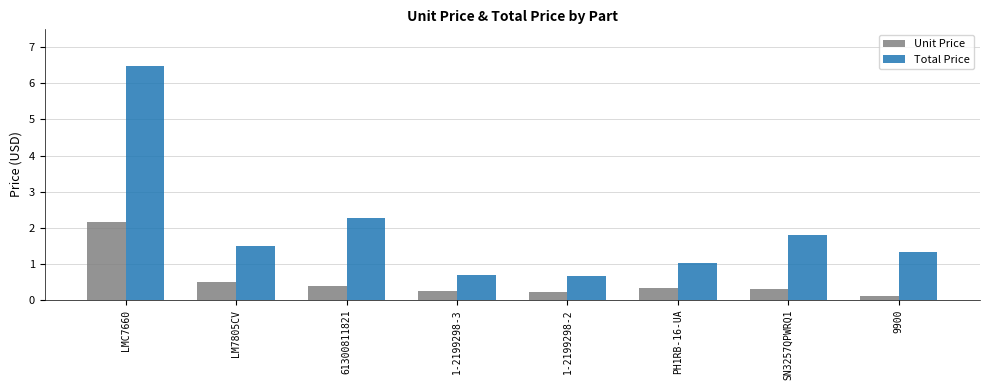

What is the sum of all Unit Price values?

4.2